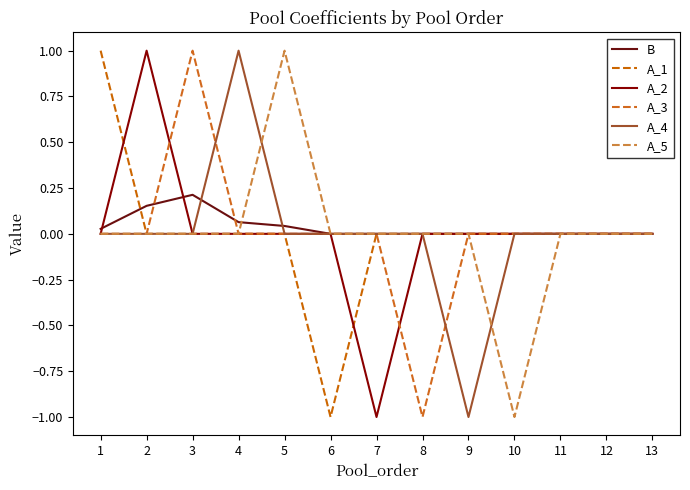

List the series in order of their peak value, highest first.

A_1, A_2, A_3, A_4, A_5, B